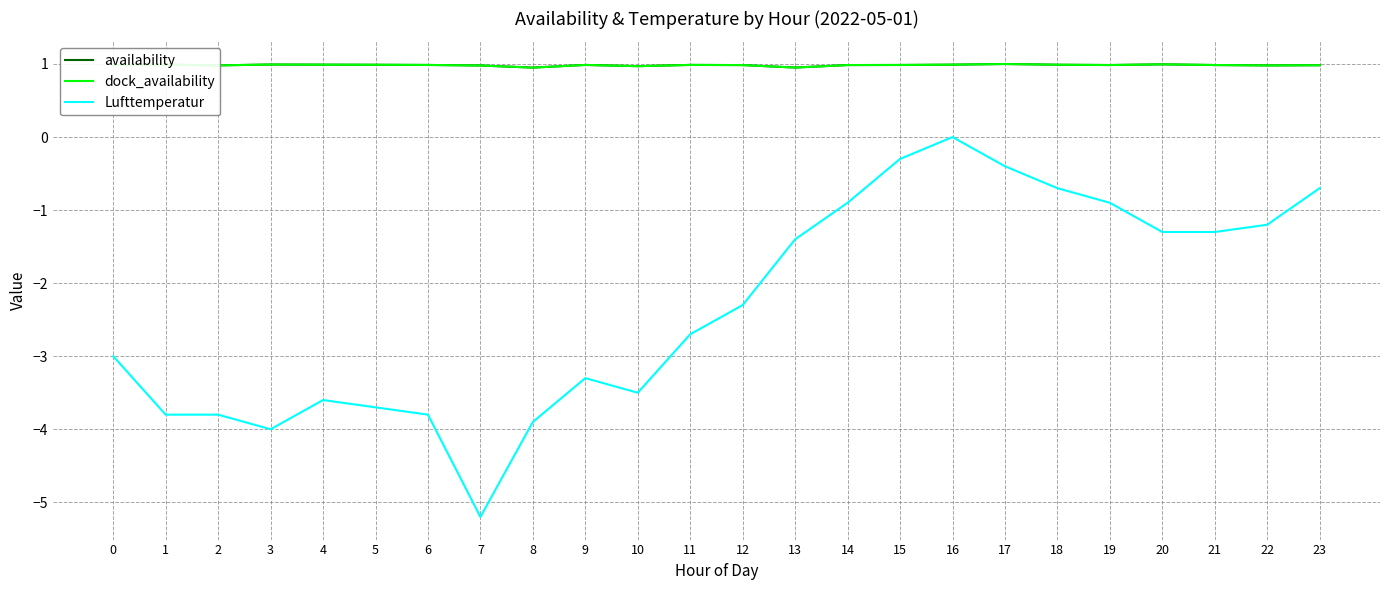

What is the difference between the Lufttemperatur values at 17 and 2?

3.4